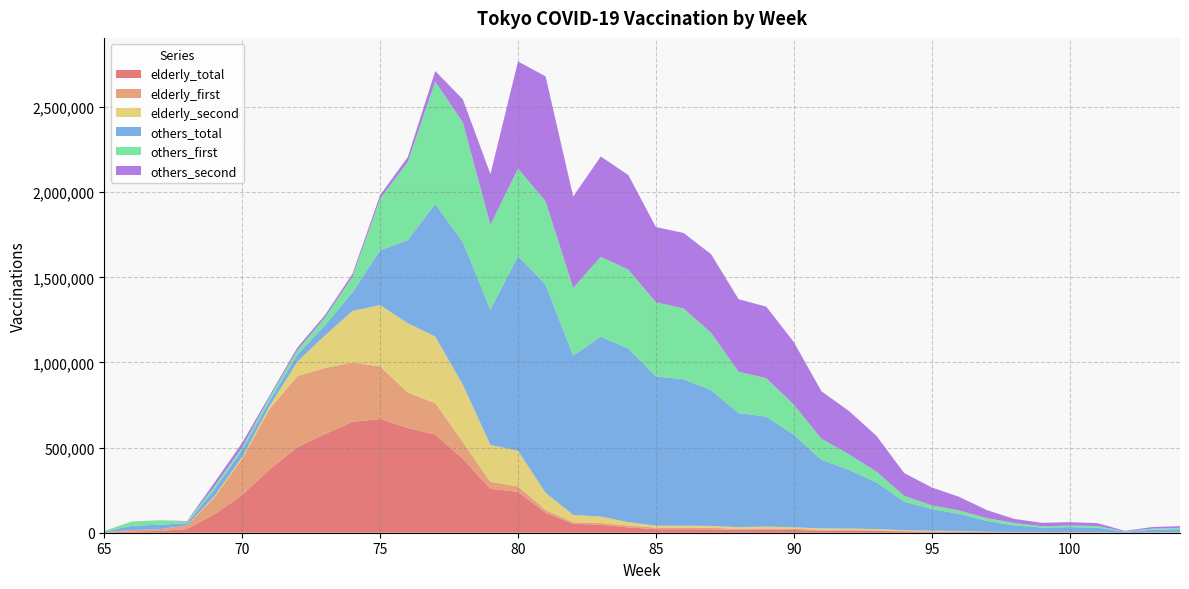

Reading left to right, what are all the values shown in this chart?

elderly_total: 1478	7823	10205	21661	108226	222159	372743	502520	579545	651366	668614	615433	576300	434678	257823	240598	117358	52290	47391	31165	20696	20729	19999	16504	17967	15903	12686	12292	10793	7426	5917	4934	2900	2262	1566	1548	1632	251	906	1129
elderly_first: 1478	7823	10205	21046	100346	212631	355959	417607	388487	348598	308533	208563	184773	98290	40796	32077	16277	8720	9922	10645	9605	9686	8866	6916	7817	7117	5386	4233	3120	1760	1282	1194	789	863	412	581	623	82	364	434
elderly_second: 0	0	0	615	7880	9528	16784	84913	191058	302768	360081	406870	391527	336388	217027	208521	101081	43570	37469	20520	11091	11043	11133	9588	10150	8786	7300	8059	7673	5666	4635	3740	2111	1399	1154	967	1009	169	542	695
others_total: 3960	25255	26415	12526	39862	42240	31346	41370	59877	109475	322990	487504	779680	838239	795573	1143650	1223091	935344	1057738	1019343	877097	859854	798065	669224	646166	543988	402920	345163	273347	167912	127124	100297	63426	38134	27463	29485	26605	5359	15862	18160
others_first: 3960	25255	26415	9180	16991	15895	20912	24871	45330	91319	300926	459125	717715	702858	497877	513713	489451	398118	468282	463843	435324	416302	336635	243156	225722	176588	124006	90619	63483	34410	21438	20118	16503	14597	7363	9812	9440	2187	6440	8121
others_second: 0	0	0	3346	22871	26345	10434	16499	14547	18156	22064	28379	61965	135381	297696	629937	733640	537226	589456	555500	441773	443552	461430	426068	420444	367400	278914	254544	209864	133502	105686	80179	46923	23537	20100	19673	17165	3172	9422	10039